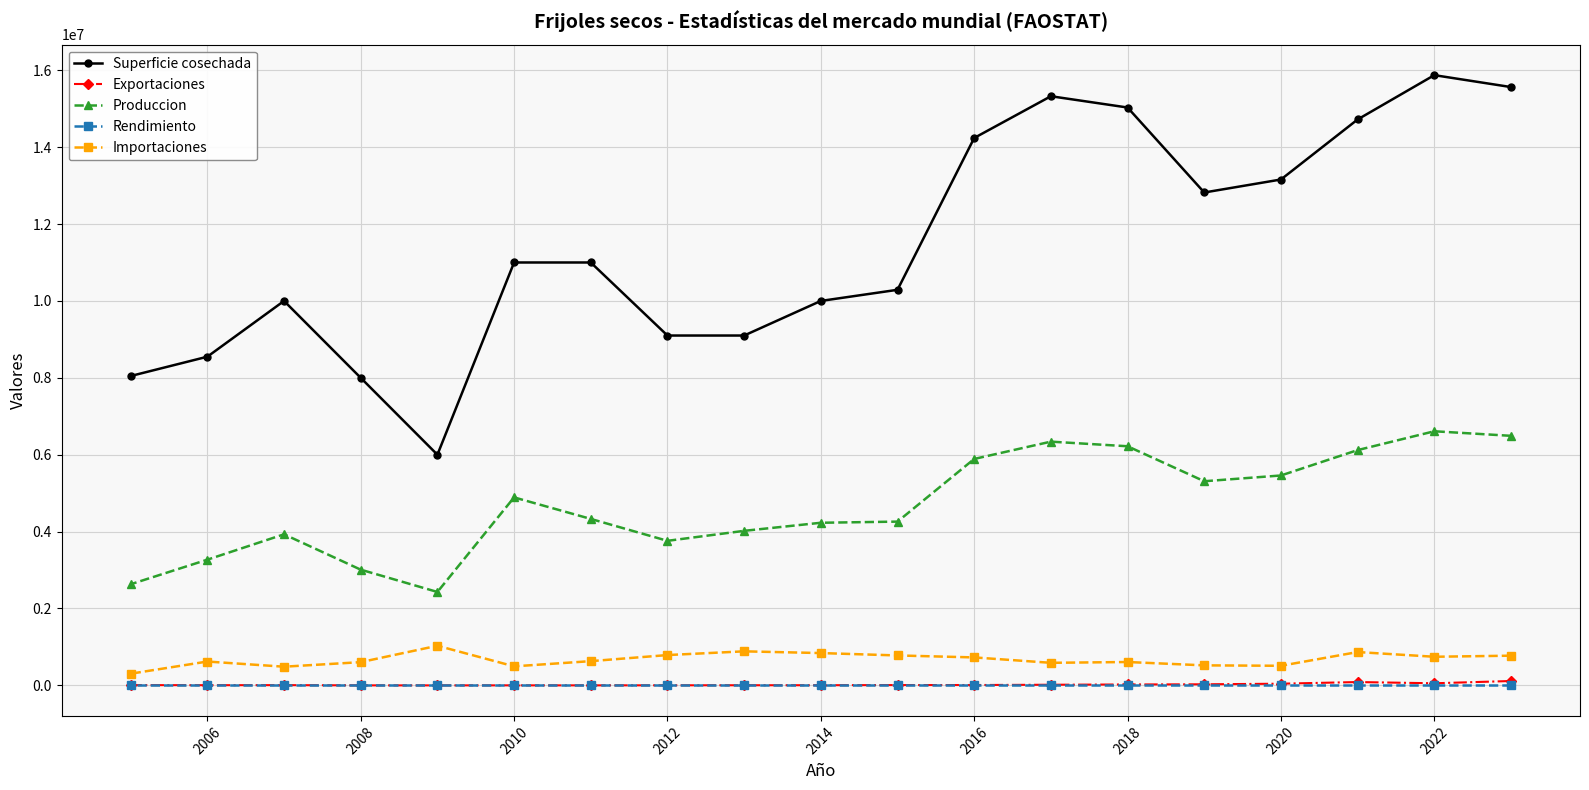

What is the greatest value displayed?

15872760.0